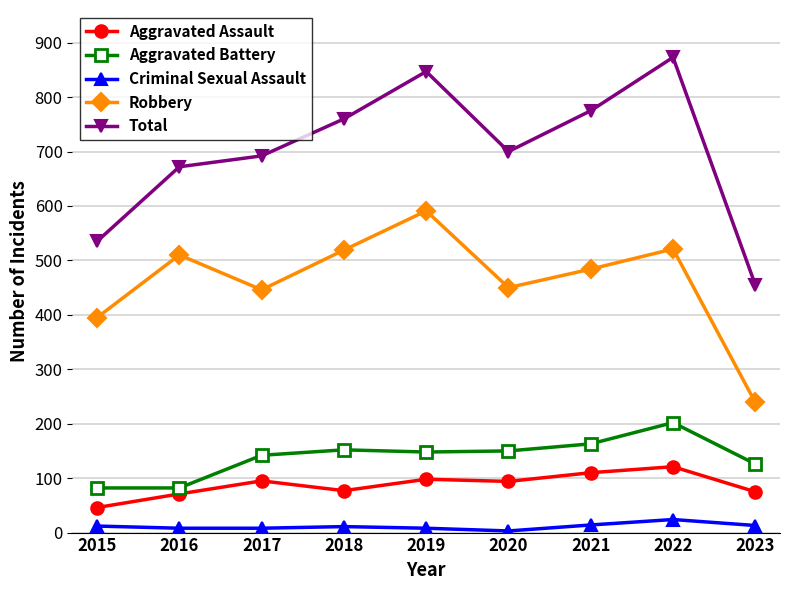

Rank the series by their maximum value, from highest to lowest.

Total, Robbery, Aggravated Battery, Aggravated Assault, Criminal Sexual Assault